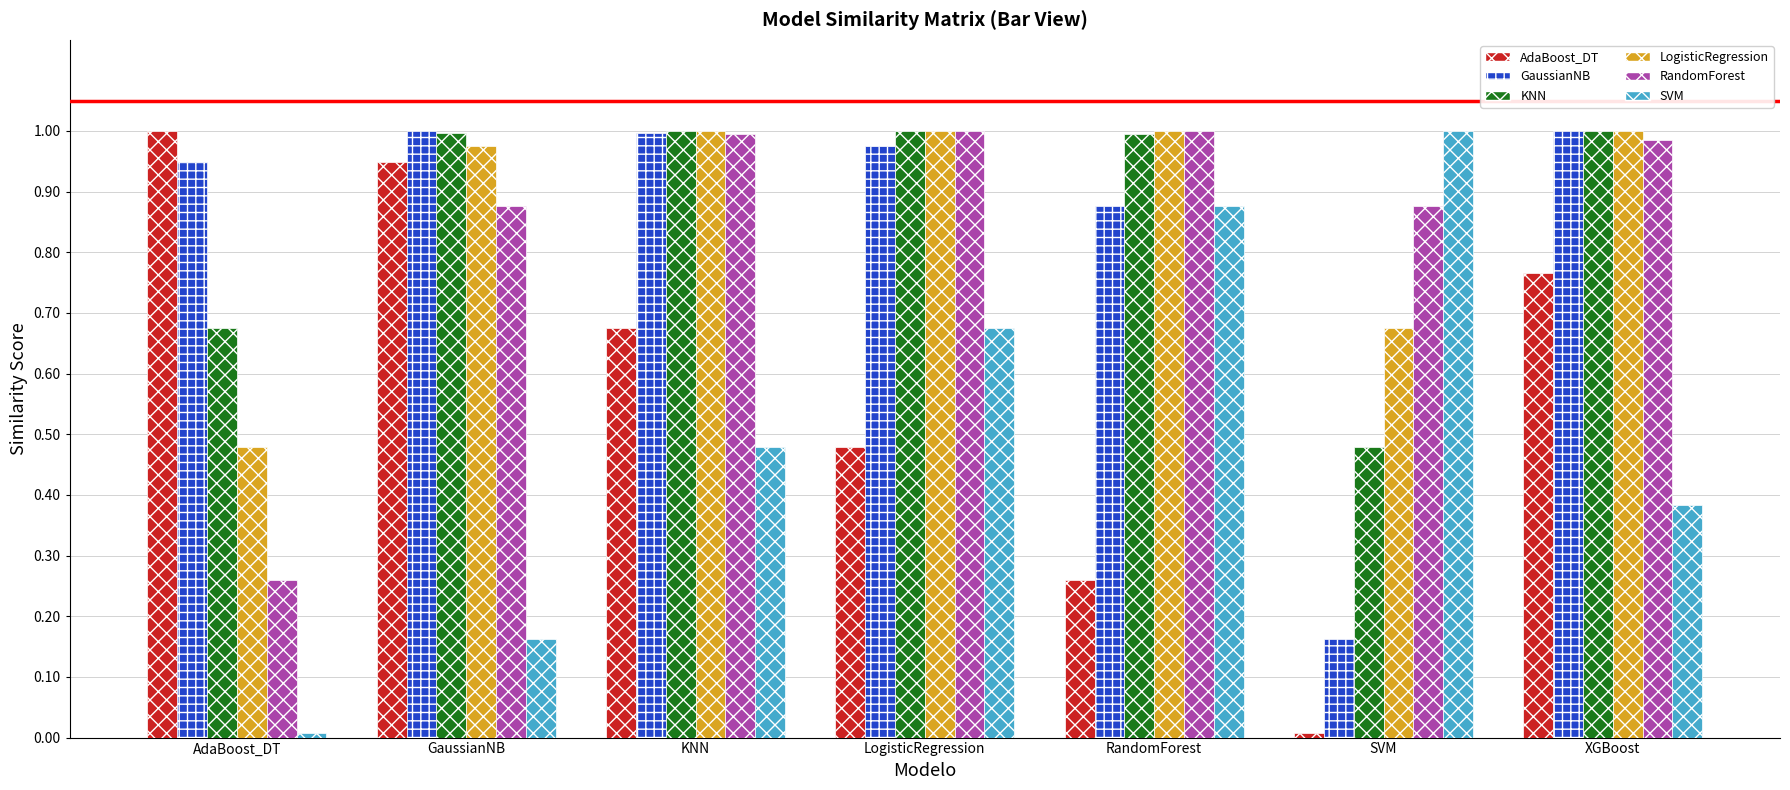

List the labels in order of SVM value, smallest first.

AdaBoost_DT, GaussianNB, XGBoost, KNN, LogisticRegression, RandomForest, SVM